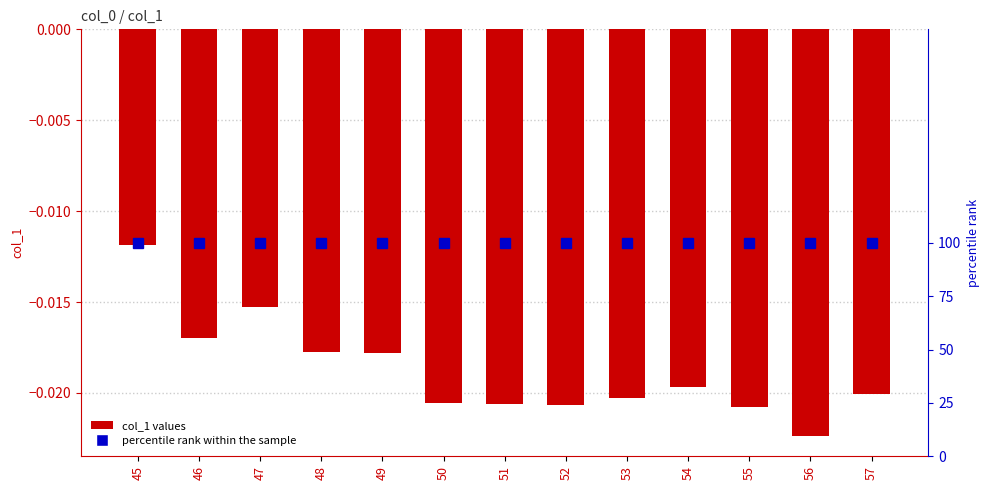

What is the sum of the percentile rank within the sample values at 52 and 56?

200.0